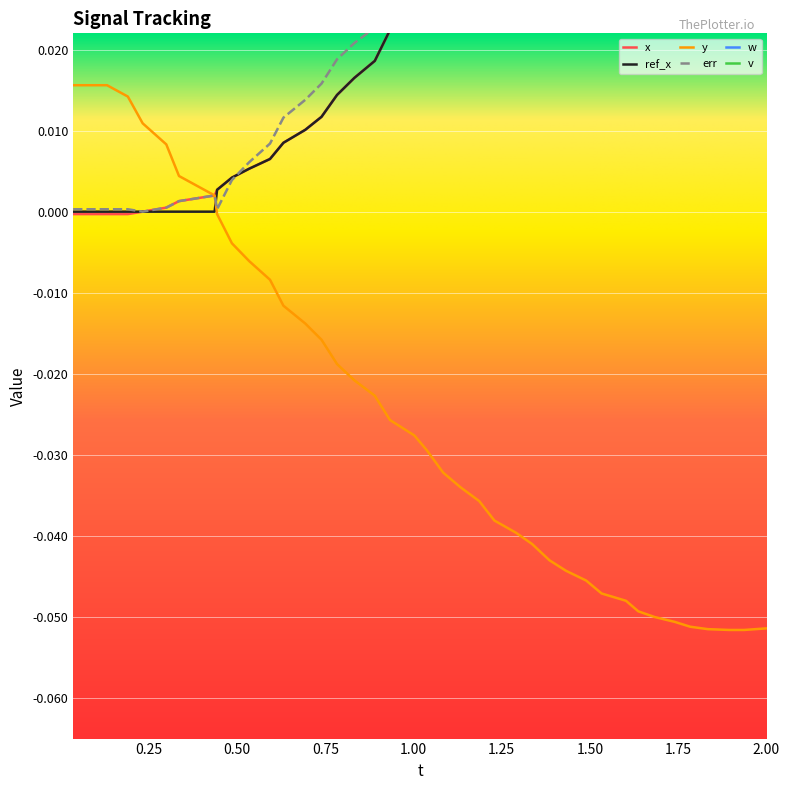

How many lines are shown in the chart?

6